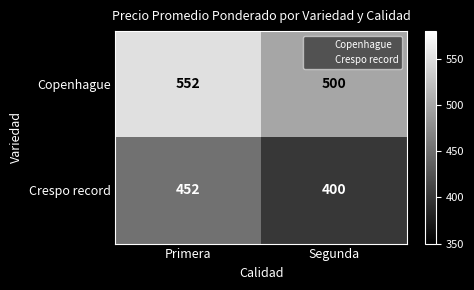

Which series has the largest total across all categories?

Copenhague